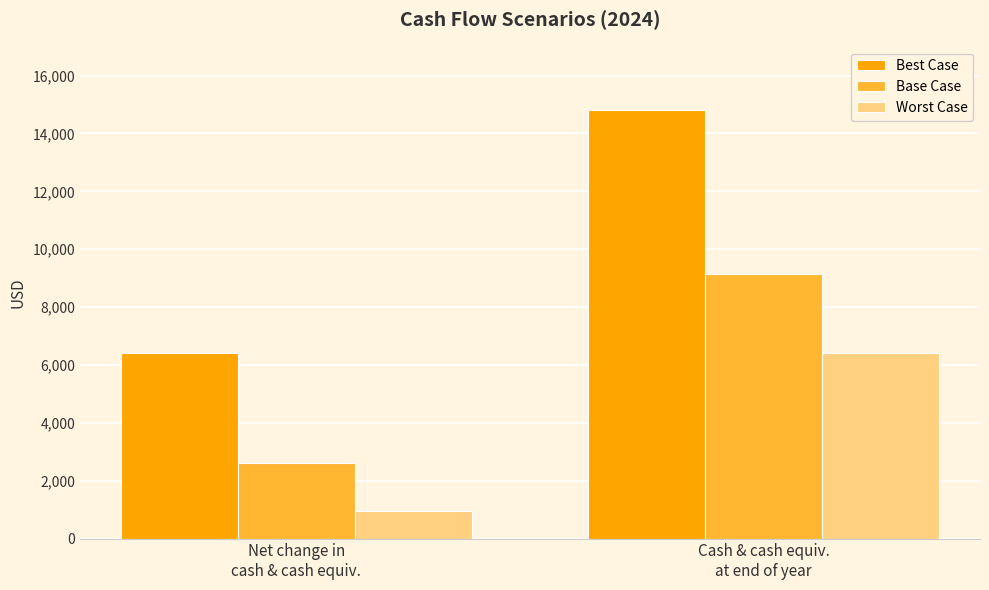

Which series has the largest total across all categories?

Best Case